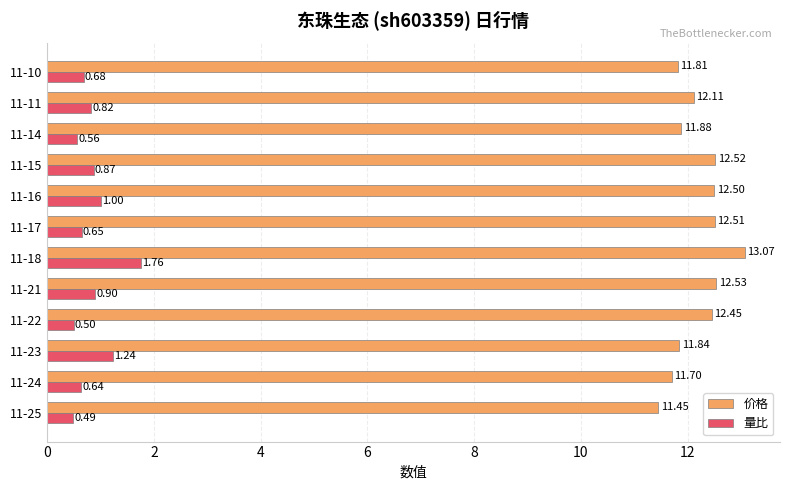

At which category is the sum across all series the highest?

11-18